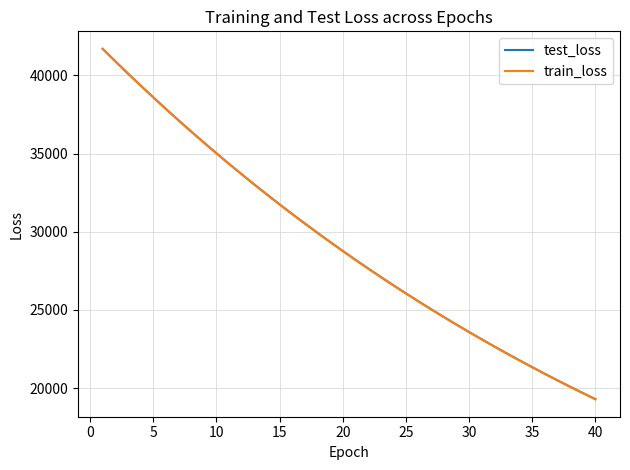

How many intersections are there between test_loss and train_loss?

2